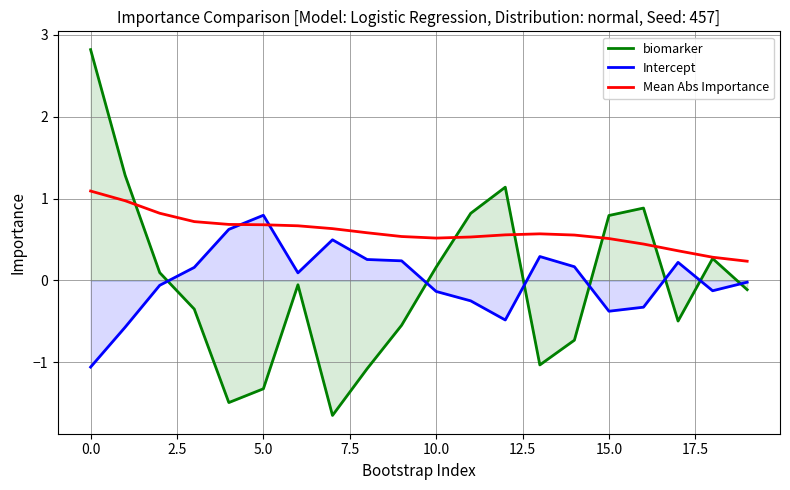

Does the chart have visible grid lines?

Yes